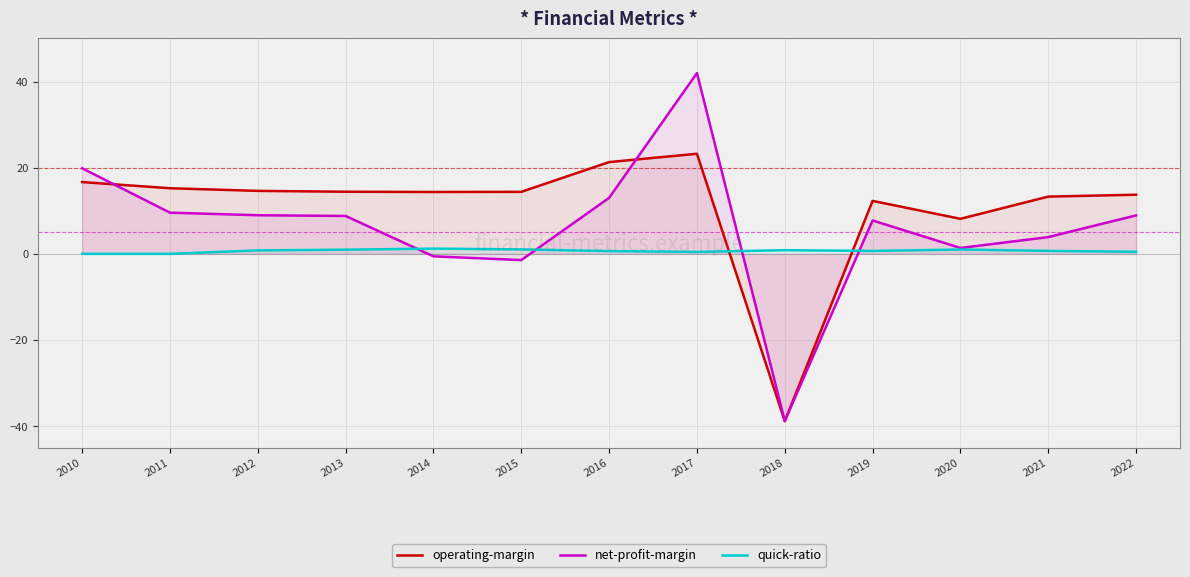

At which category does the chart reach its peak across all series?

2017